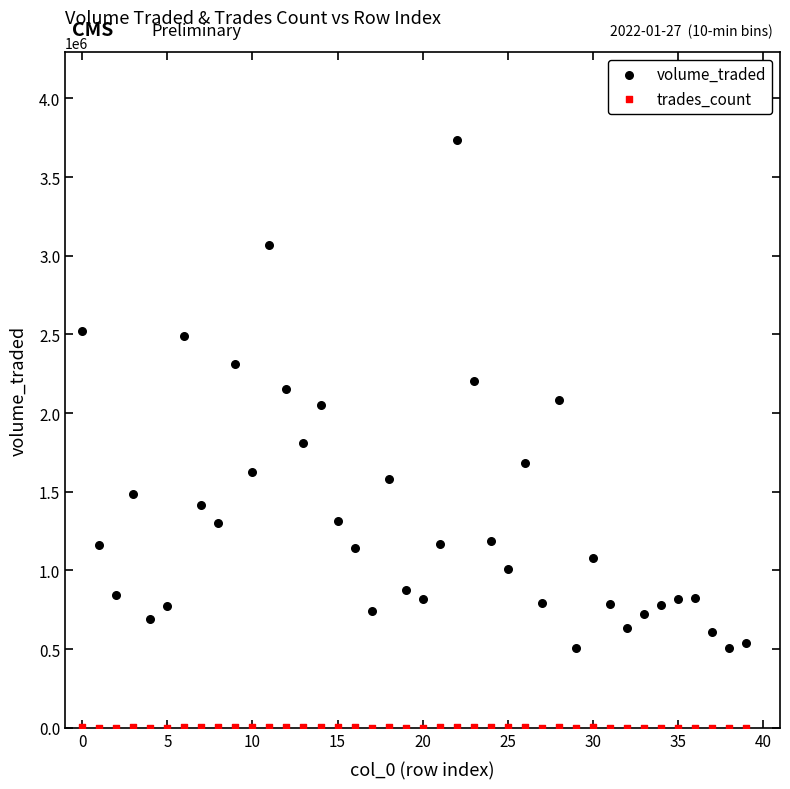

What are all the series names shown in the legend?

volume_traded, trades_count